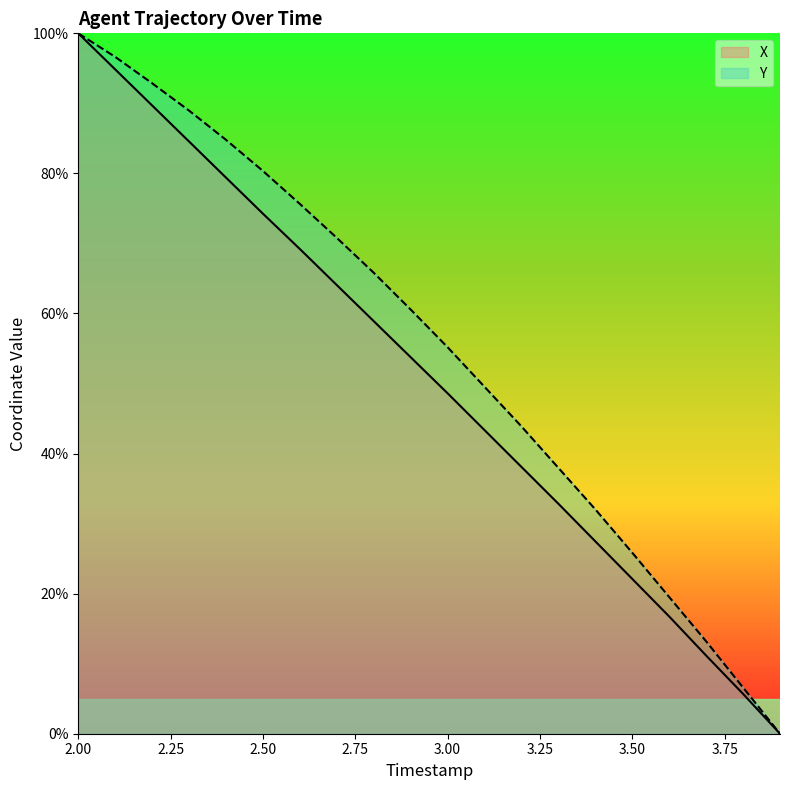

What is the spread (max minus min) of values at 3.50?

3.7